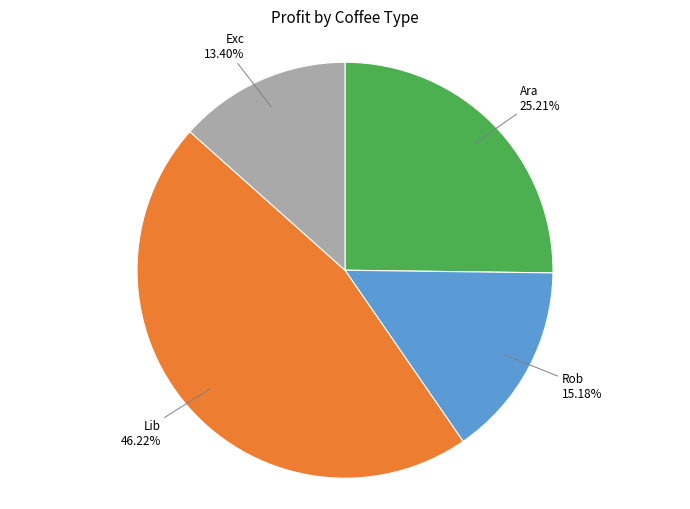

Is there a majority slice in this chart?

No